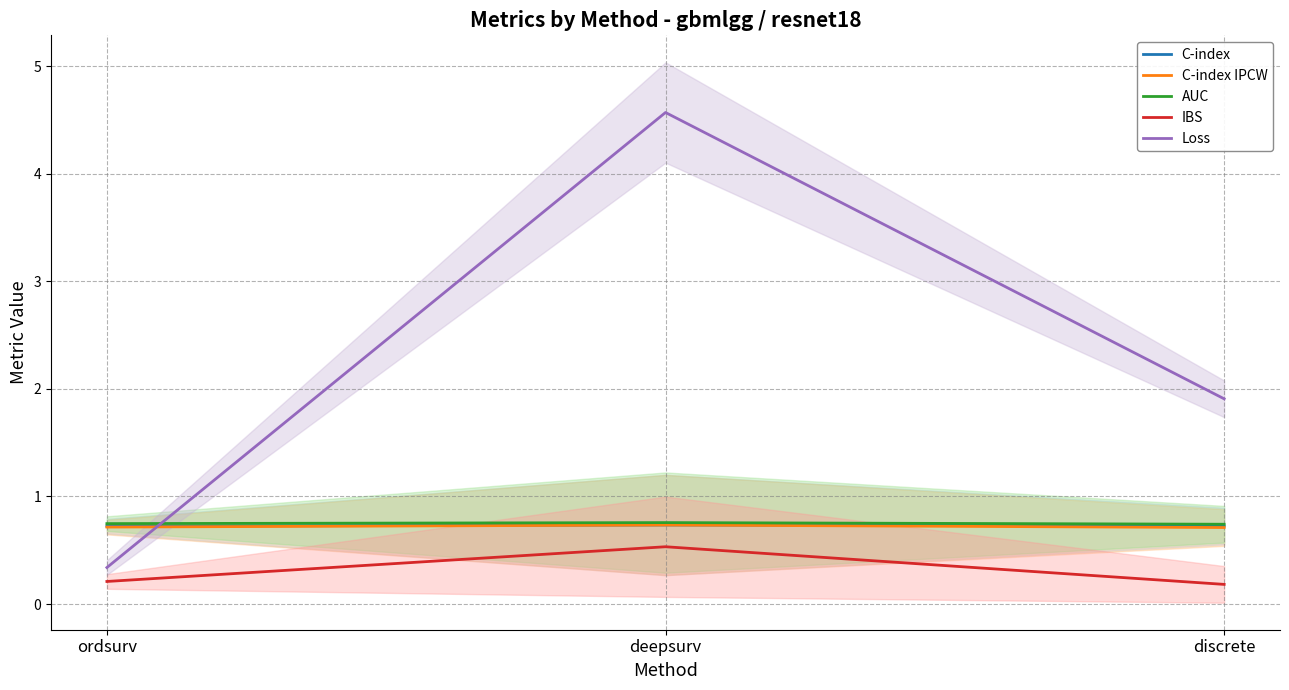

Between ordsurv and deepsurv, which series saw the biggest shift?

Loss